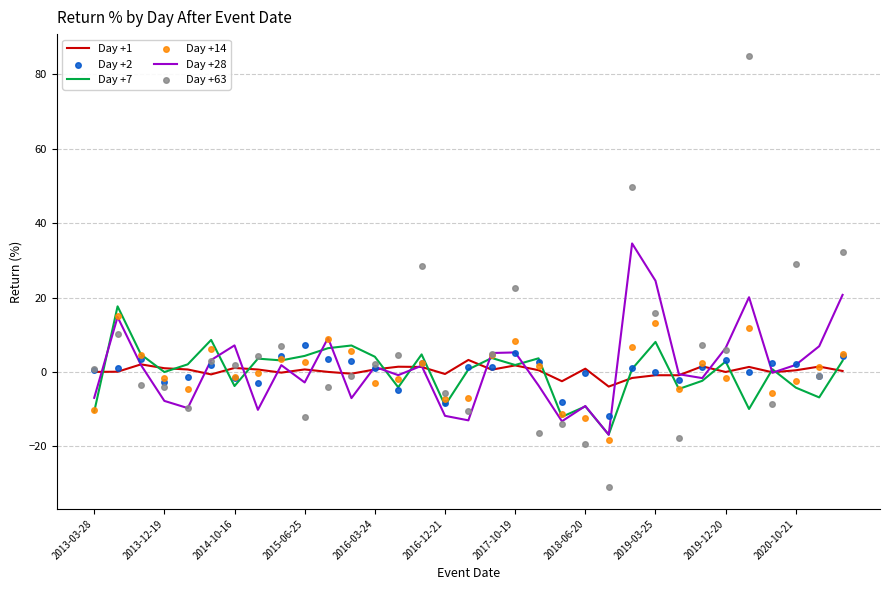

Which series has the widest spread of Y values?

Day +63